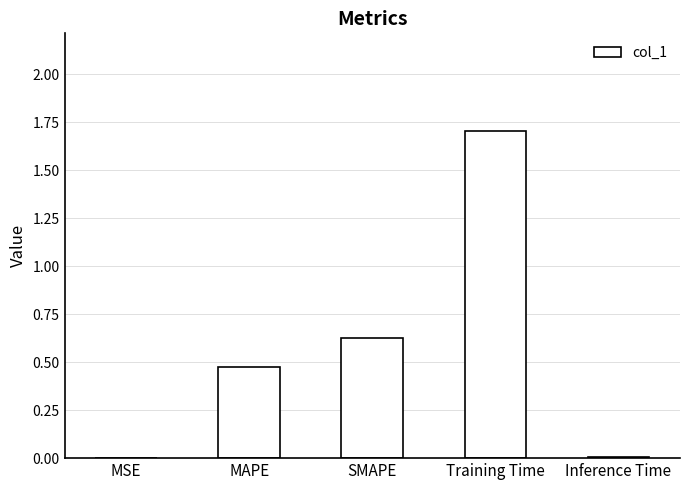

What is the greatest value displayed?

1.7